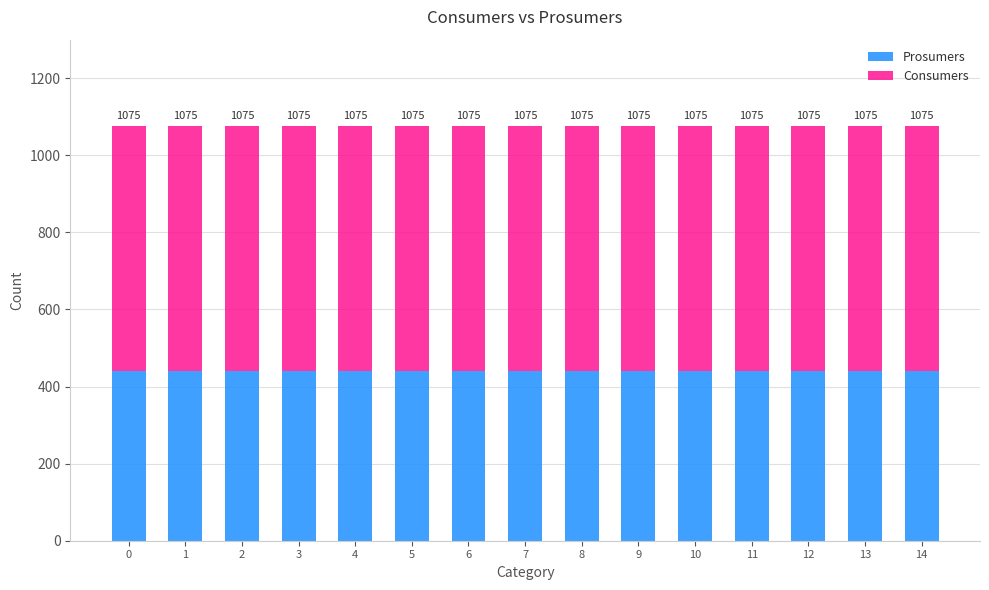

Are the bars horizontal?

No